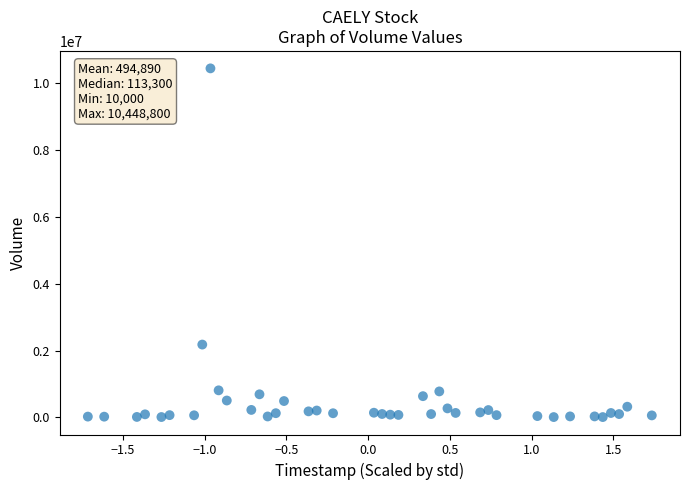

What Y value in the scatter plot is closest to 5229400?

2180400